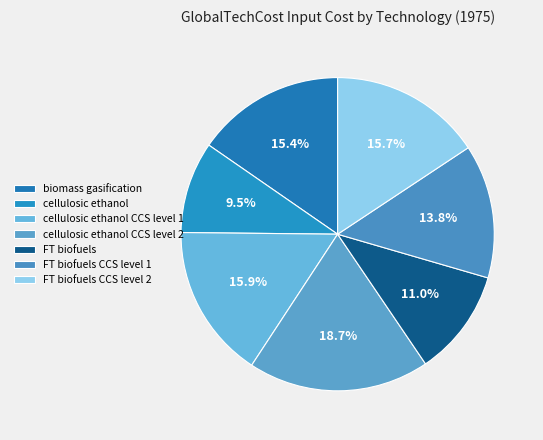

Do FT biofuels CCS level 2 and FT biofuels CCS level 1 together represent more than half of the pie?

No